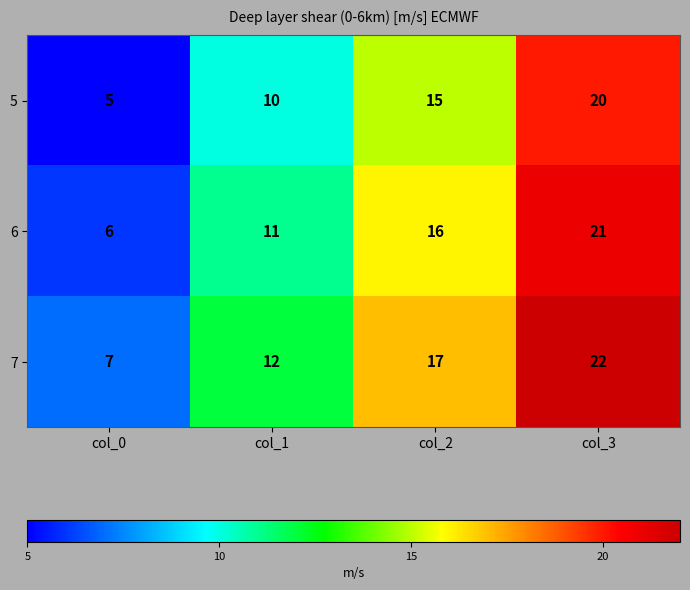

List the series in order of their peak value, lowest first.

5, 6, 7